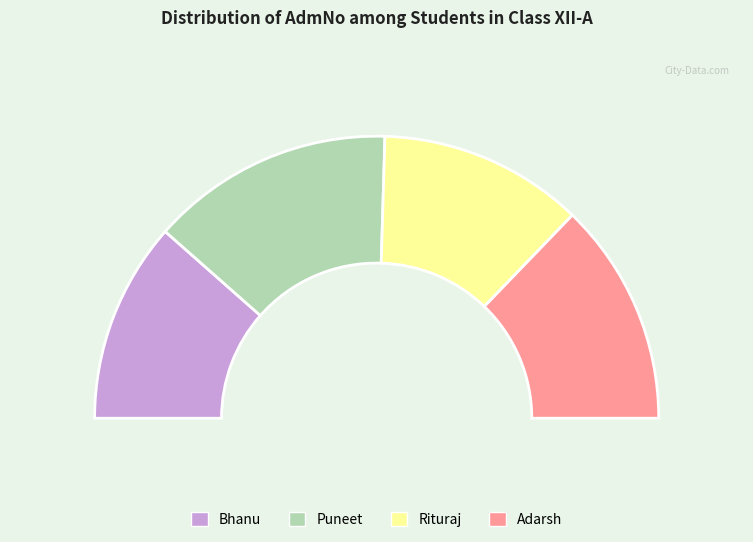

Does any single category account for the majority?

No